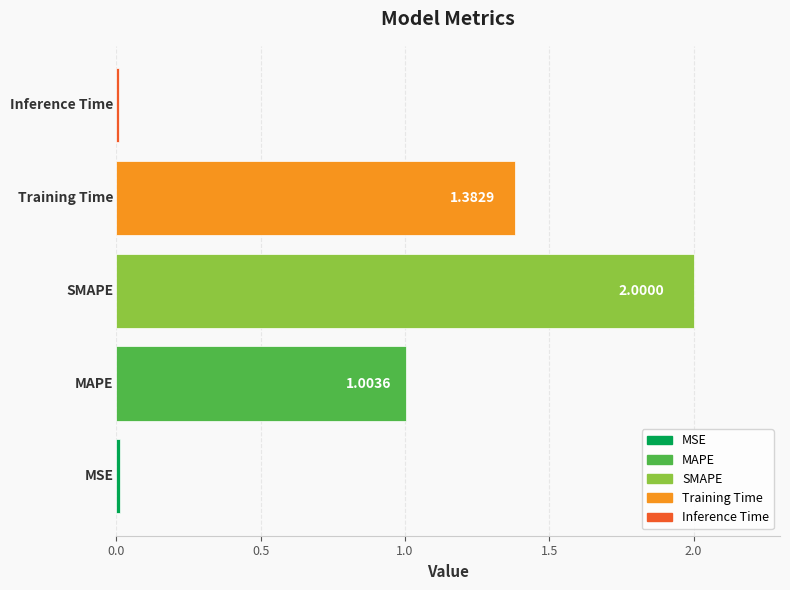

What is the difference between the maximum and second lowest values?

2.0